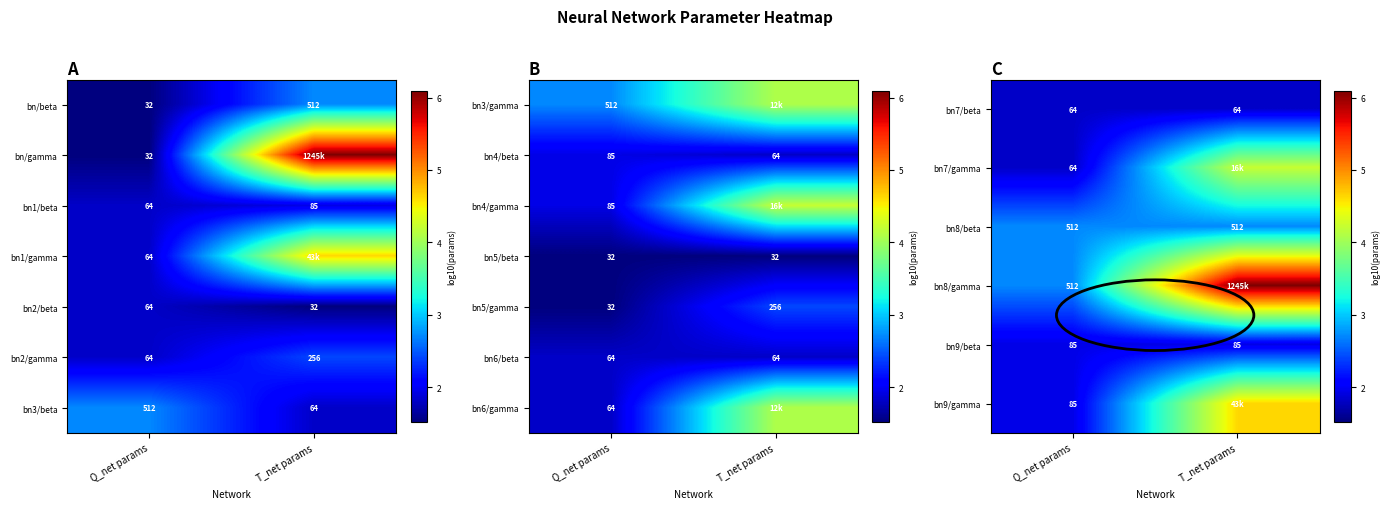

Is the value of bn8/beta at T_net params greater than the value of bn9/beta at Q_net params?

Yes